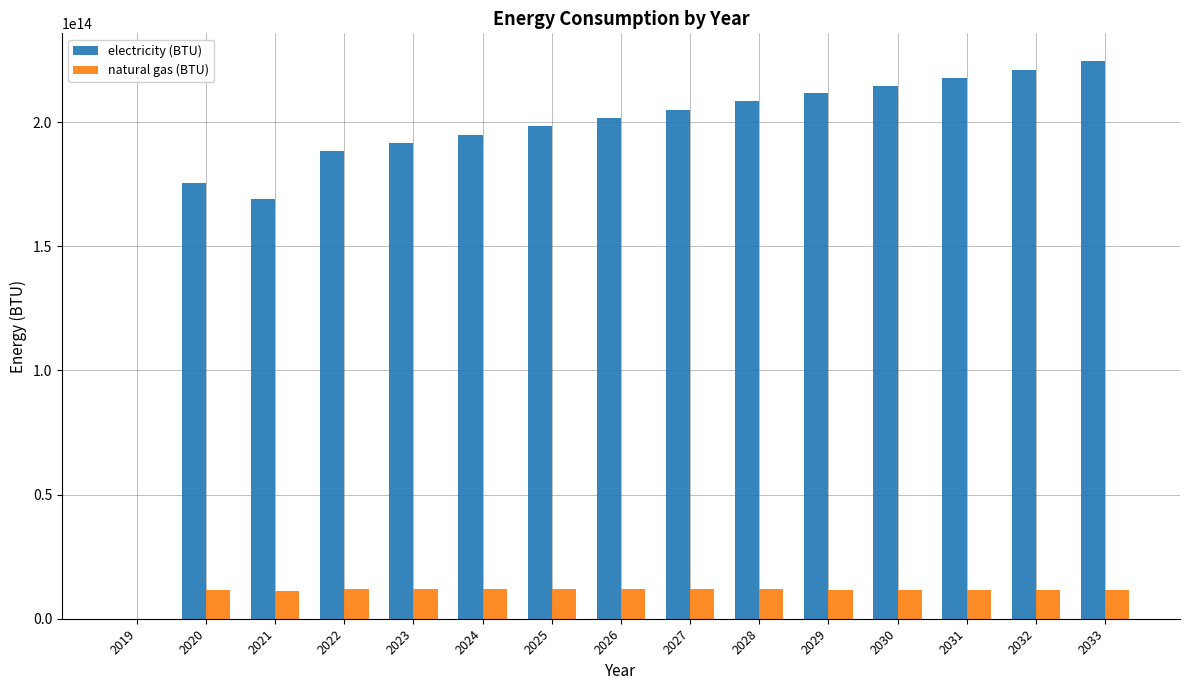

Which series changed the most between 2020 and 2025?

electricity (BTU)